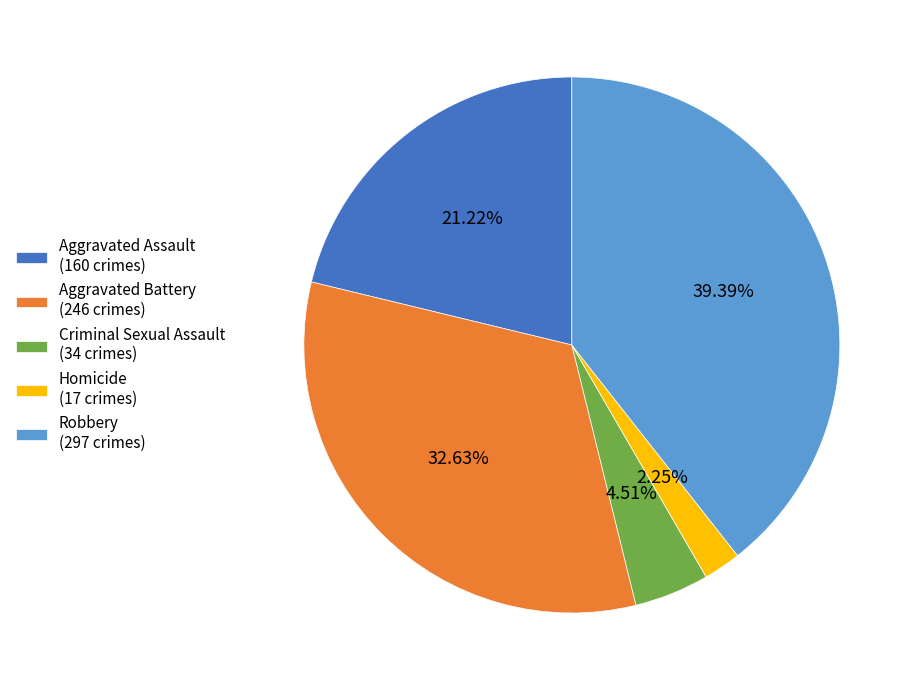

Which category has the smallest portion of the pie?

Homicide